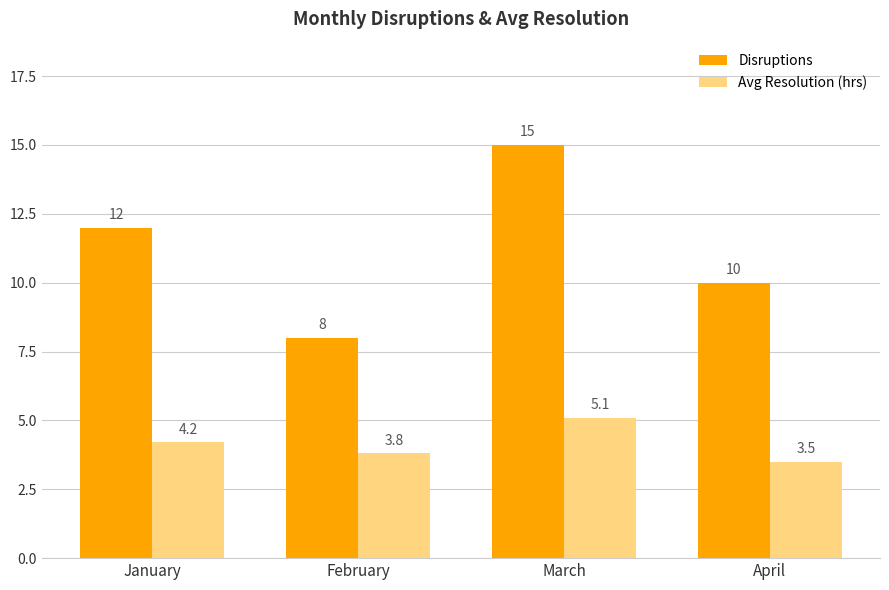

What is the maximum value for Disruptions?

15.0